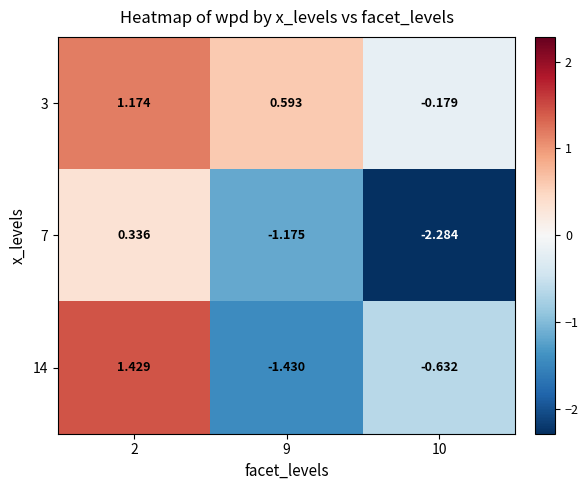

Is the value of 7 at 10 greater than the value of 14 at 2?

No